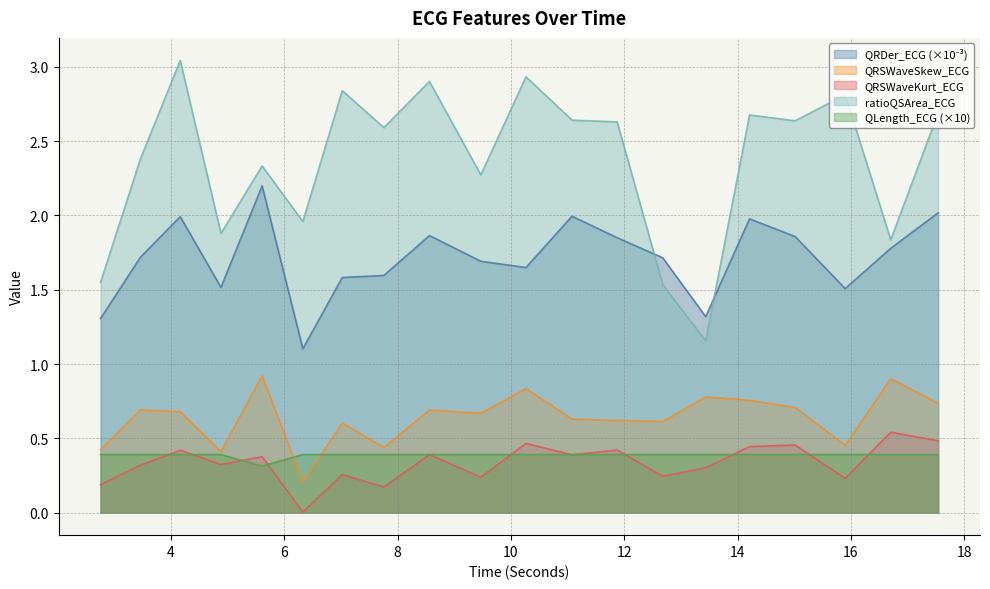

Is it true that ratioQSArea_ECG equals 2.3 at 5.609375?

True